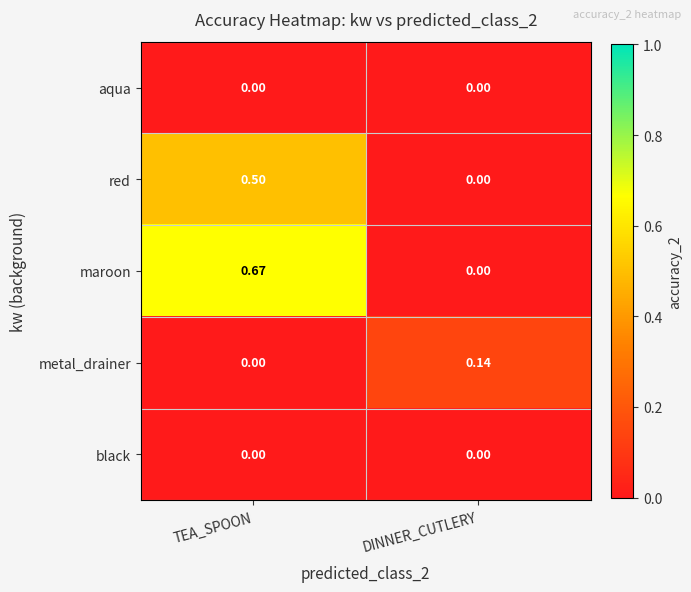

Between TEA_SPOON and DINNER_CUTLERY, which series saw the biggest shift?

maroon